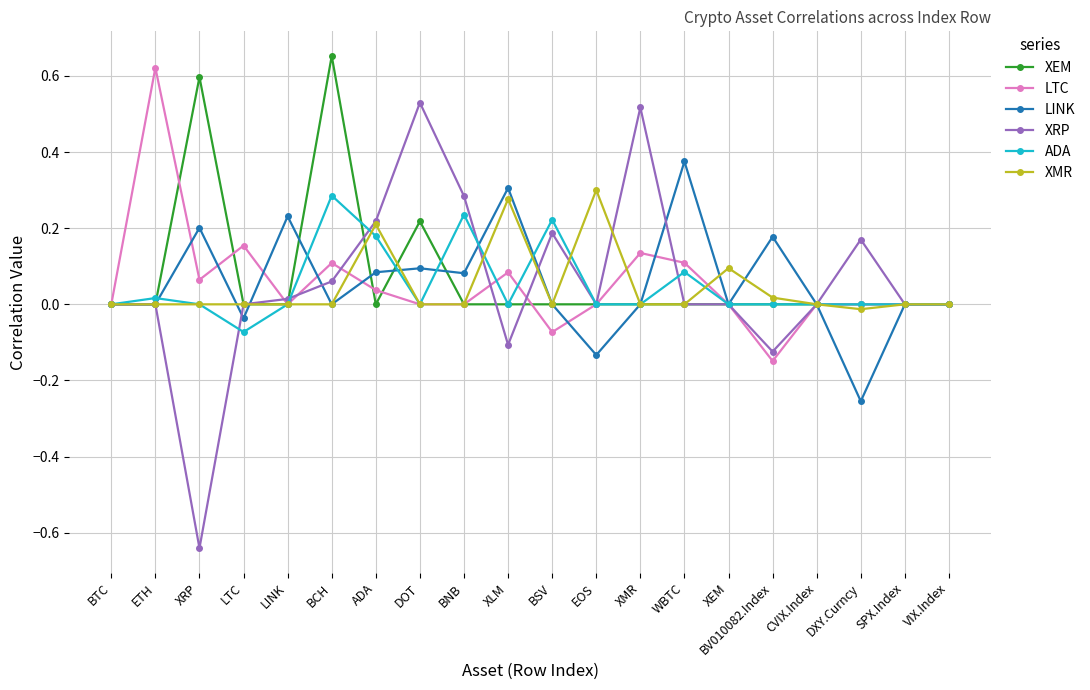

True or false: XEM has a value of 0.4 at LTC.

False